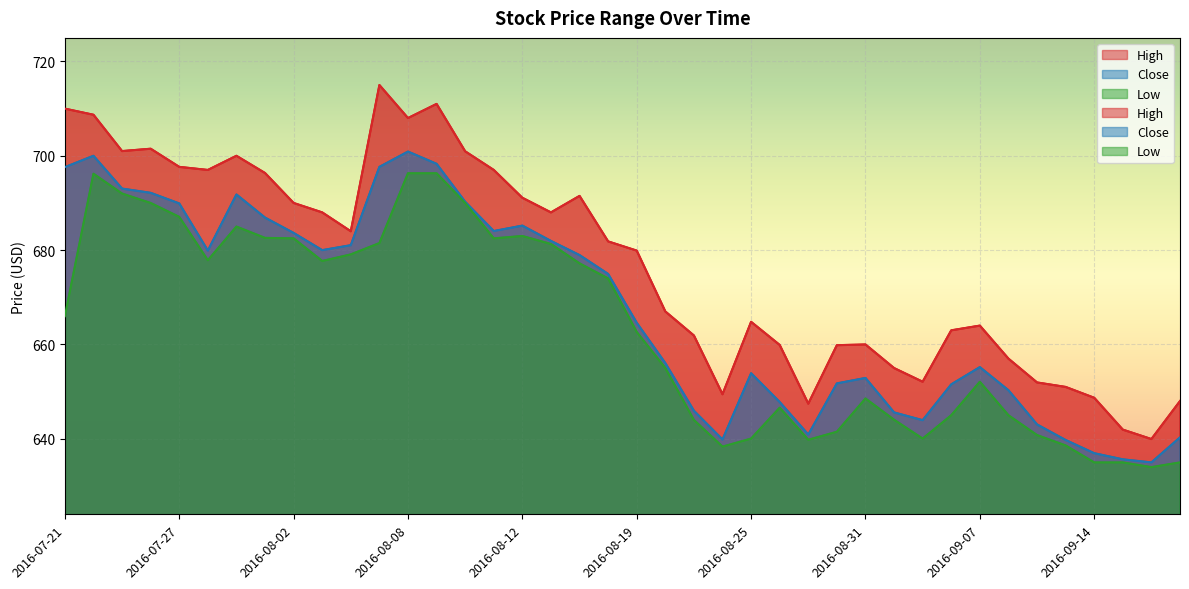

True or false: Close and High cross at least once.

False